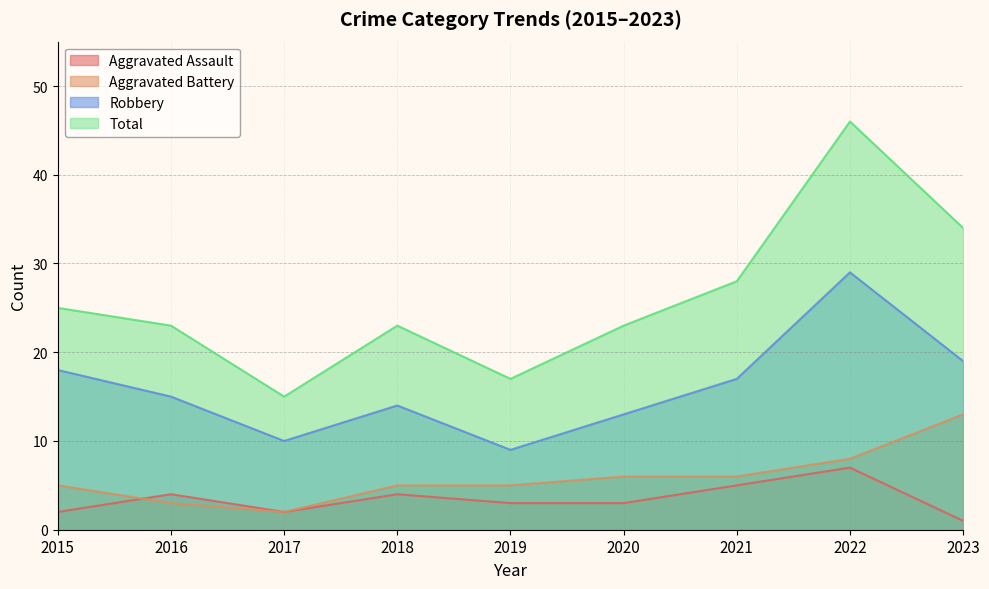

The value of Total at 2016 is 23. True or false?

True